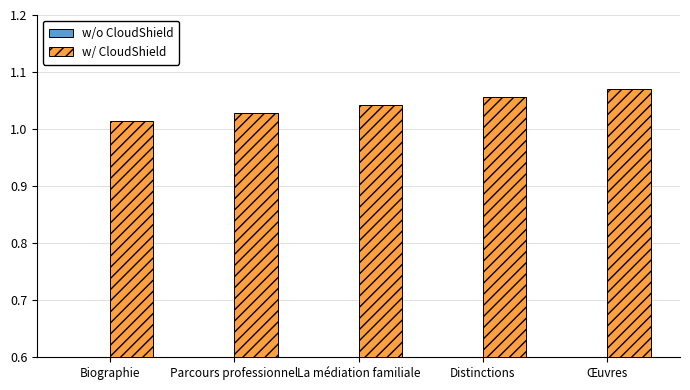

What is the total value across all series at Œuvres?

1.3